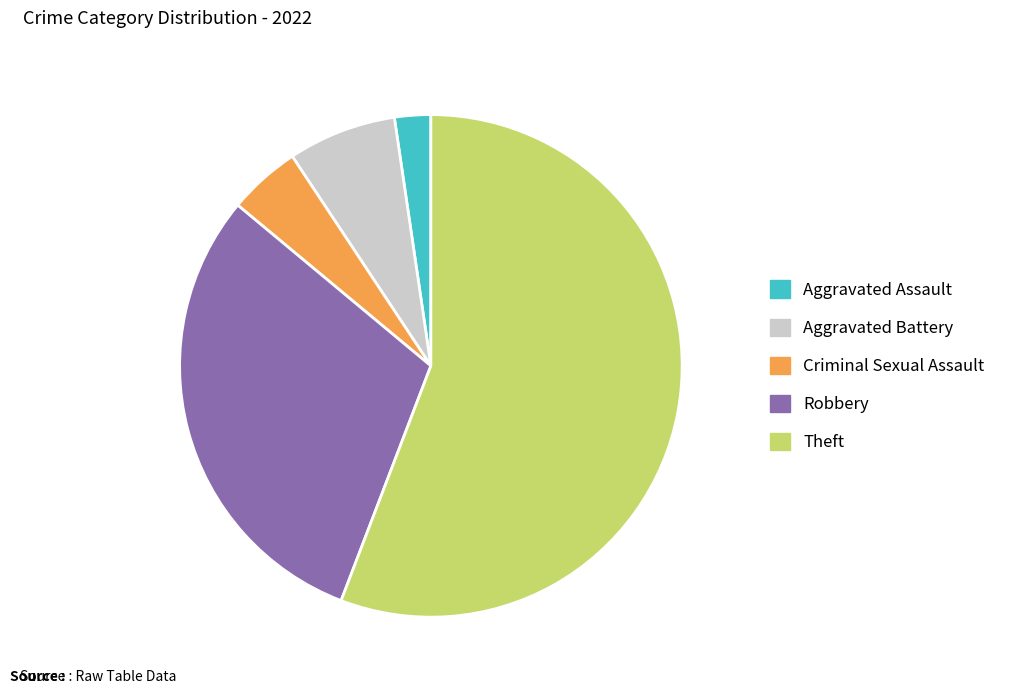

What is the largest slice in the pie chart?

Theft